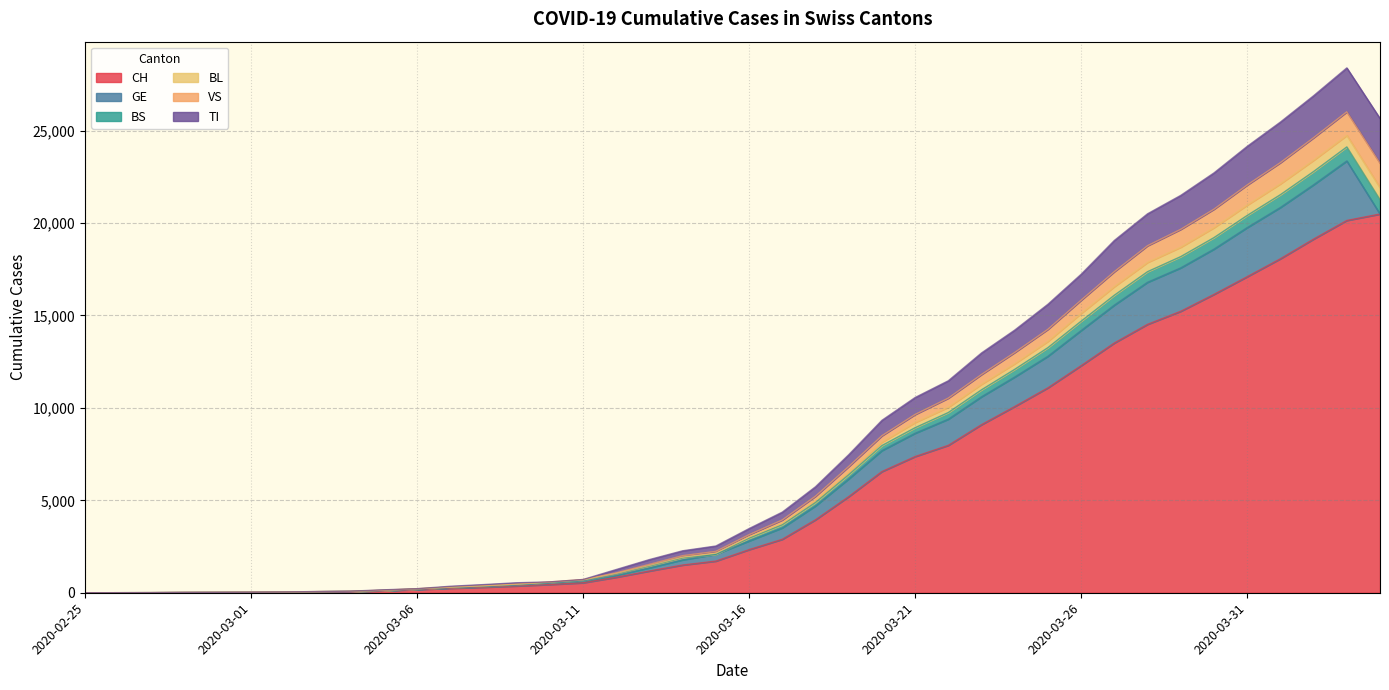

What is the difference between the highest and lowest values at 2020-03-14?

770